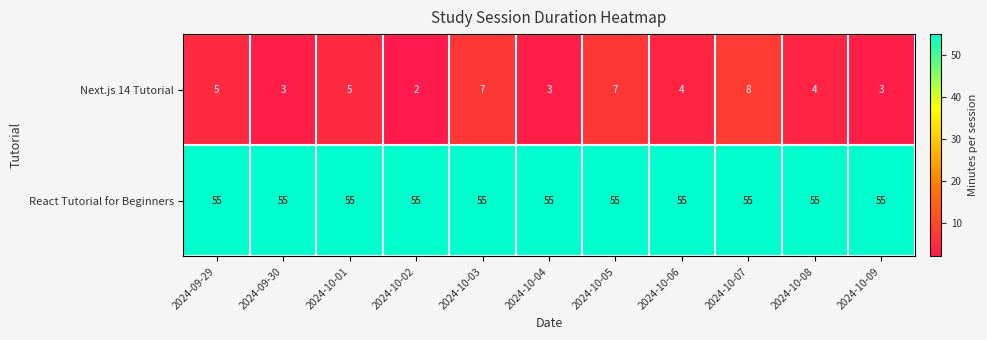

What is the average value of the React Tutorial for Beginners series?

55